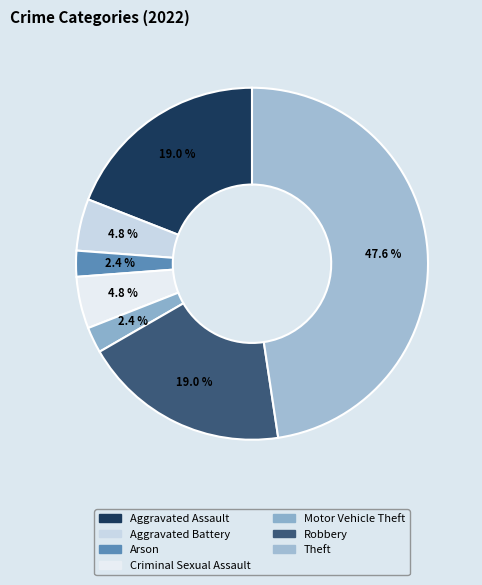

How many segments does this pie chart have?

7